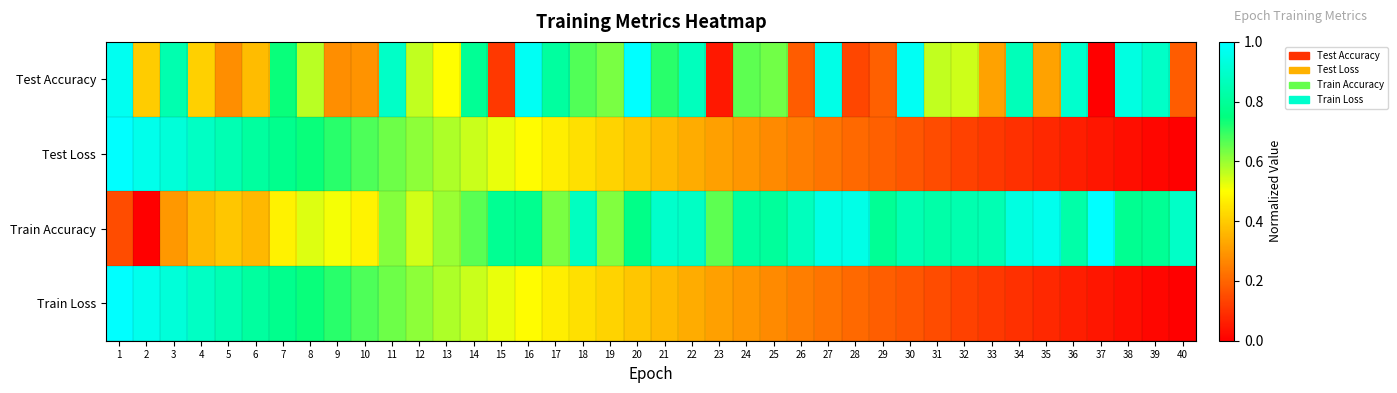

Which has a higher value, 36 or 7?

36